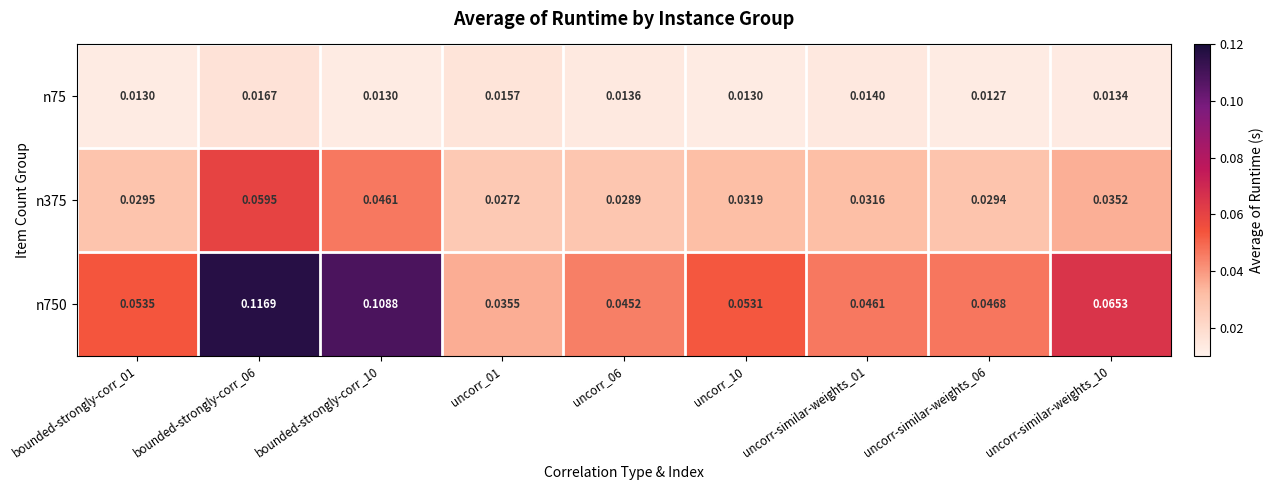

Reading right to left, extract all data points from this chart.

n75: uncorr-similar-weights_10=0.0	uncorr-similar-weights_06=0.0	uncorr-similar-weights_01=0.0	uncorr_10=0.0	uncorr_06=0.0	uncorr_01=0.0	bounded-strongly-corr_10=0.0	bounded-strongly-corr_06=0.0	bounded-strongly-corr_01=0.0
n375: uncorr-similar-weights_10=0.0	uncorr-similar-weights_06=0.0	uncorr-similar-weights_01=0.0	uncorr_10=0.0	uncorr_06=0.0	uncorr_01=0.0	bounded-strongly-corr_10=0.0	bounded-strongly-corr_06=0.1	bounded-strongly-corr_01=0.0
n750: uncorr-similar-weights_10=0.1	uncorr-similar-weights_06=0.0	uncorr-similar-weights_01=0.0	uncorr_10=0.1	uncorr_06=0.0	uncorr_01=0.0	bounded-strongly-corr_10=0.1	bounded-strongly-corr_06=0.1	bounded-strongly-corr_01=0.1